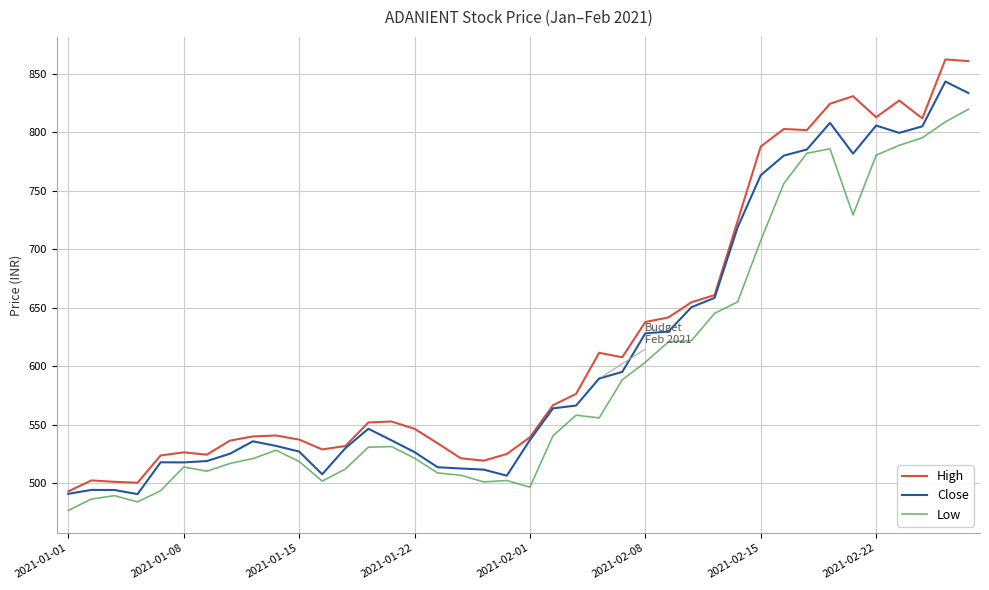

Rank the series by their maximum value, from lowest to highest.

Low, Close, High